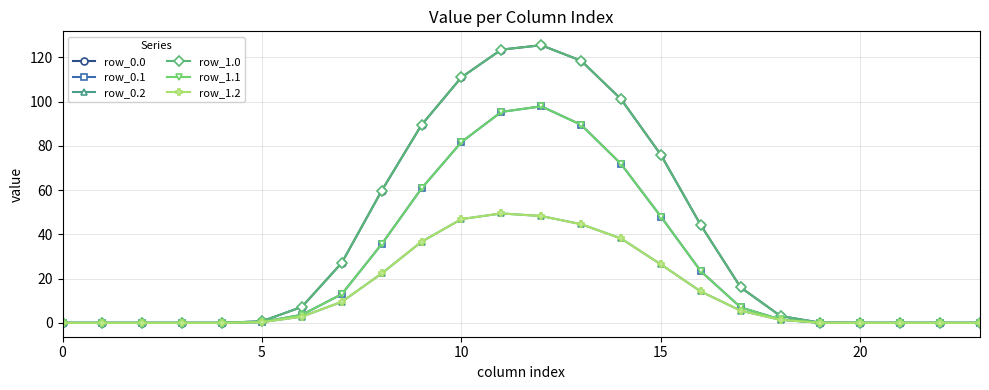

Does the chart have visible grid lines?

Yes